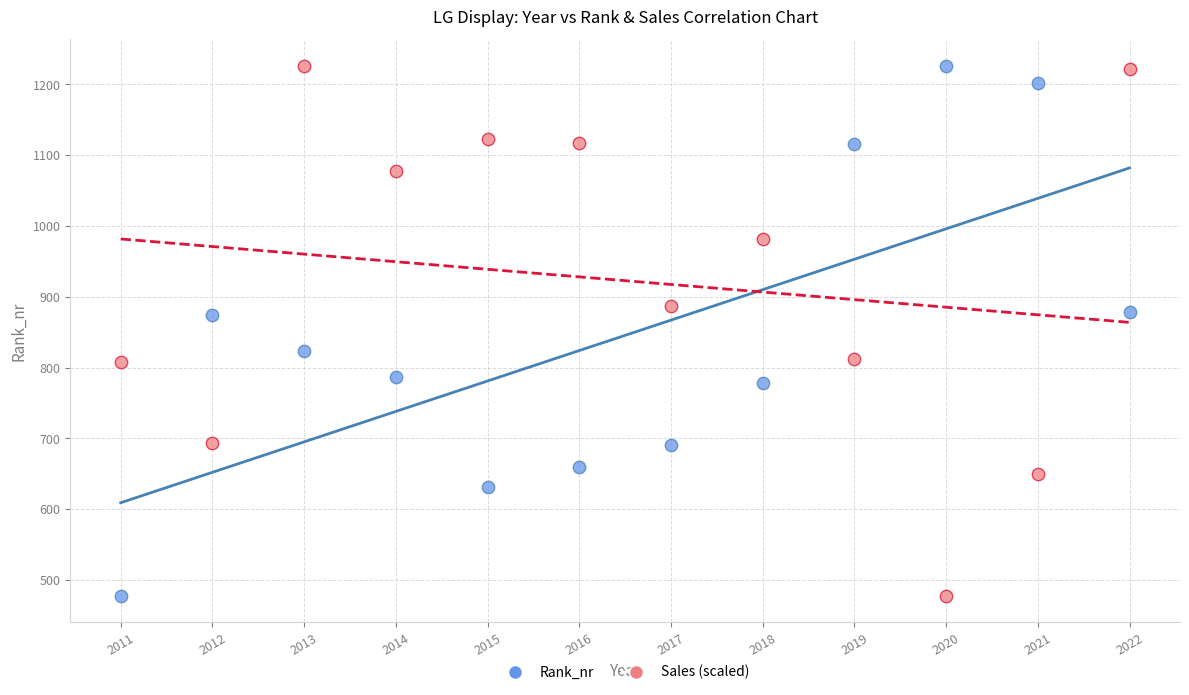

Across all data points, what is the range of Y values (max minus min)?

748.0